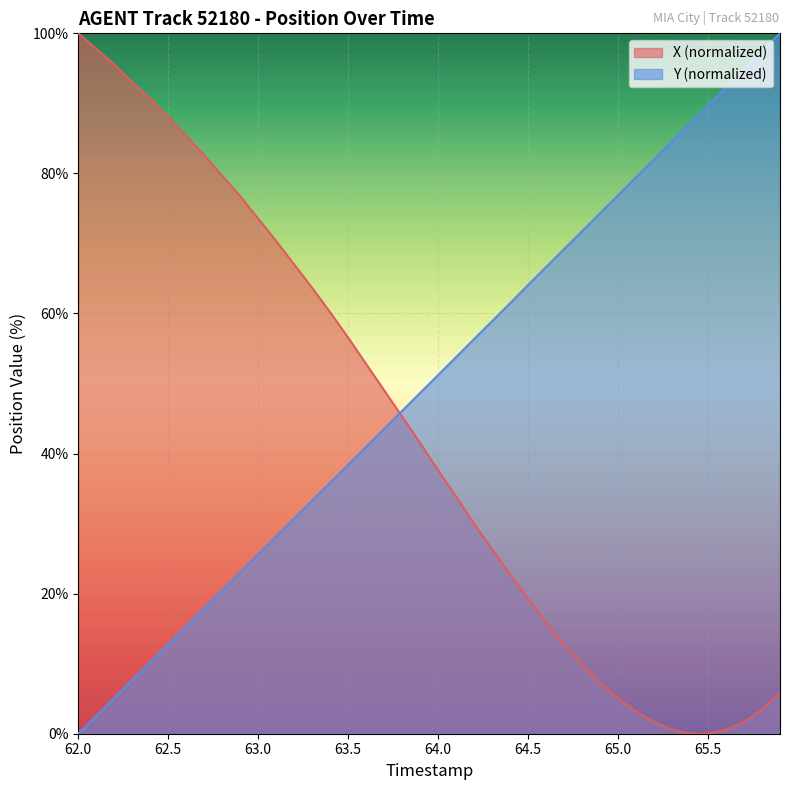

Where is Y nearest to the value 50?

64.0